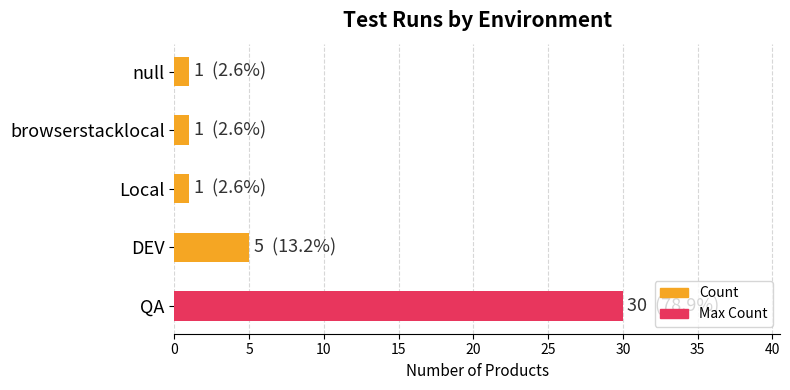

What is the difference between the second highest and second lowest values?

4